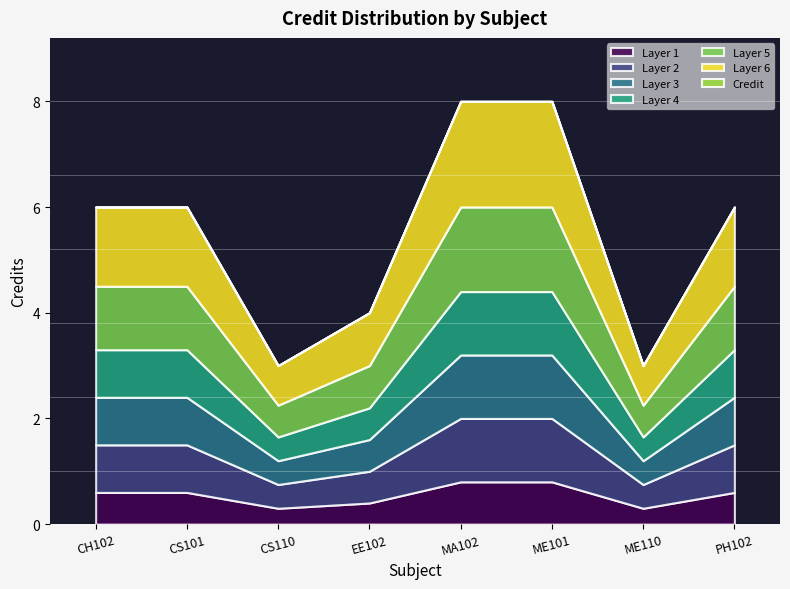

Reading left to right, list all the values displayed in this chart.

CH102=6	CS101=6	CS110=3	EE102=4	MA102=8	ME101=8	ME110=3	PH102=6